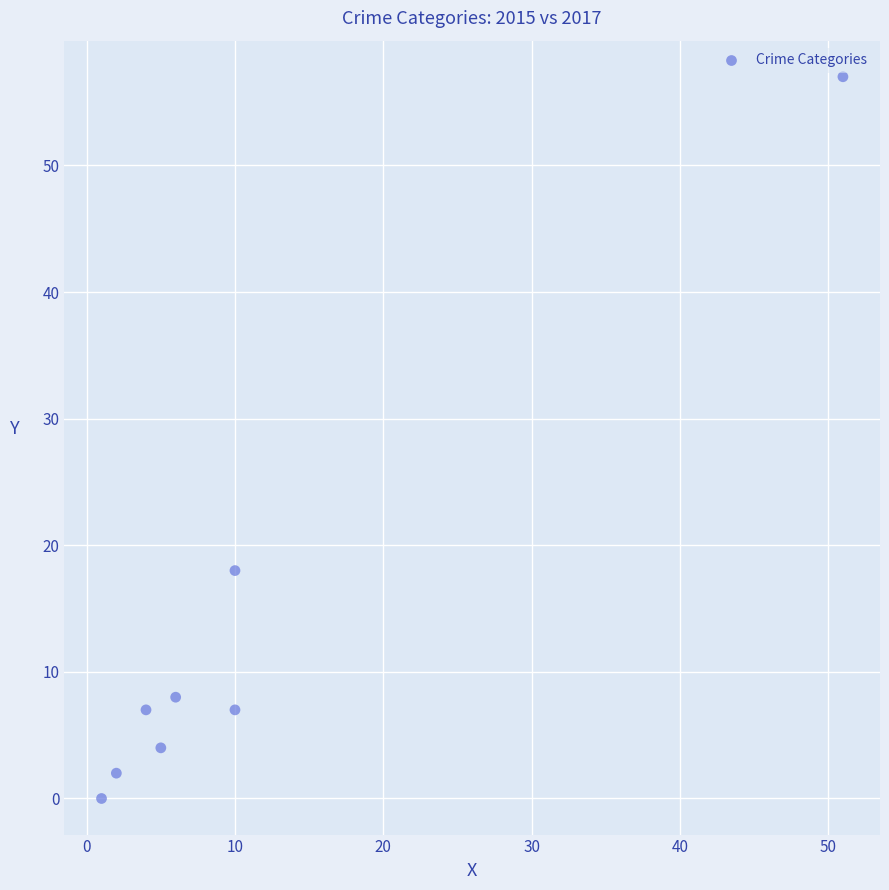

What Y value in the scatter plot is closest to 28?

18